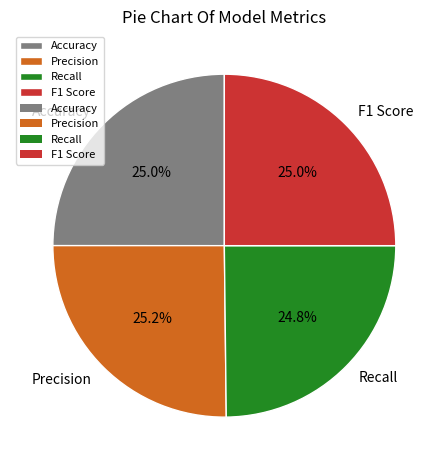

Is there a majority slice in this chart?

No